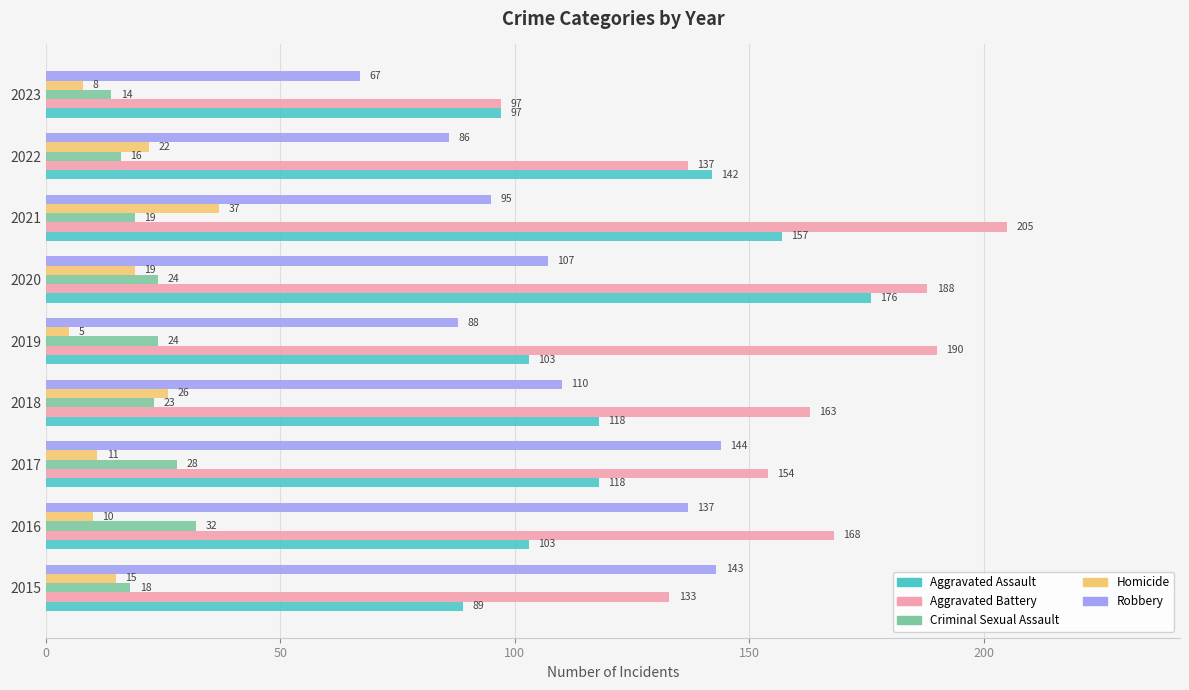

Where is Robbery nearest to the value 105?

2020